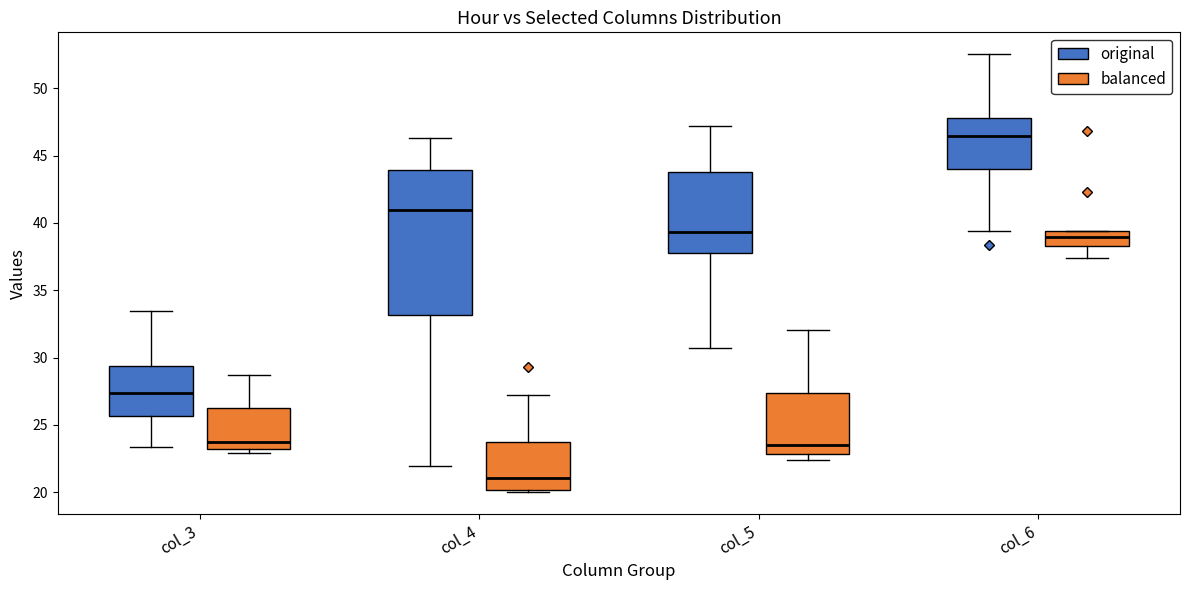

Which box has the lowest median line?

col_4 (balanced)